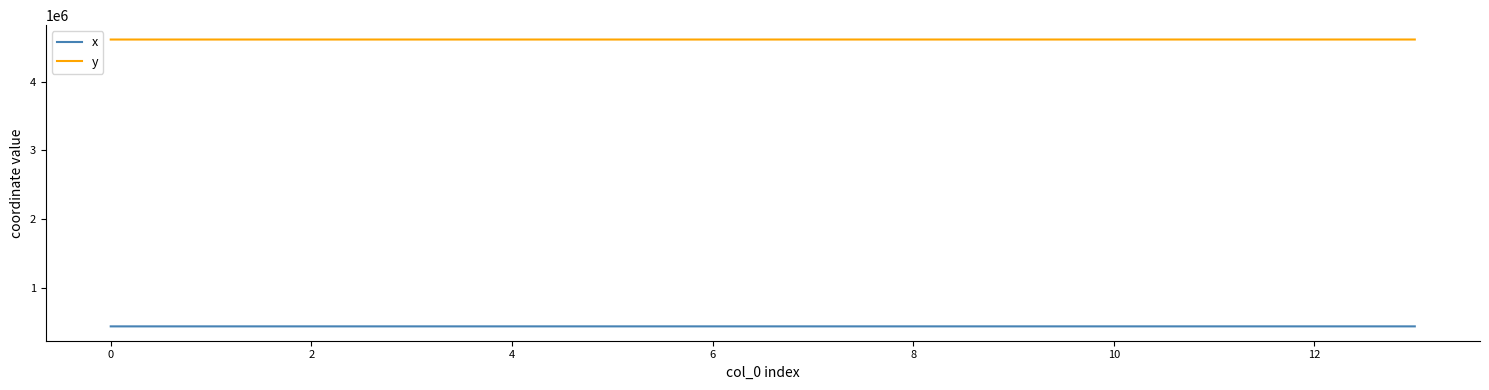

Rank the series by their maximum value, from highest to lowest.

y, x